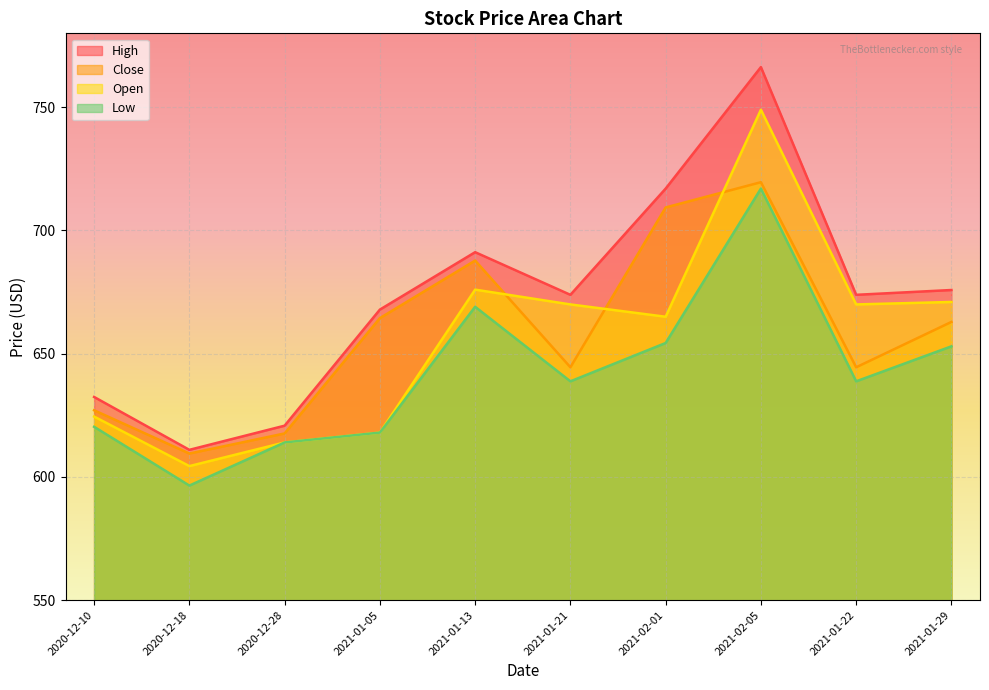

Rank the categories by Close value from lowest to highest.

2020-12-18, 2020-12-28, 2020-12-10, 2021-01-21, 2021-01-22, 2021-01-29, 2021-01-05, 2021-01-13, 2021-02-01, 2021-02-05